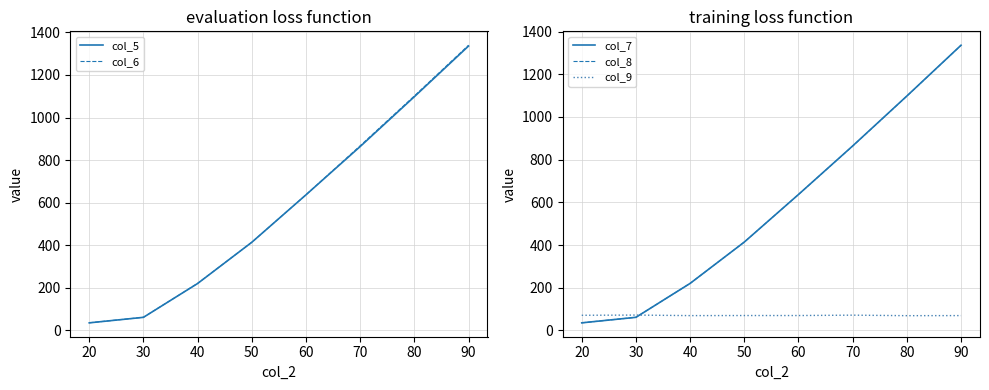

True or false: col_6 and col_7 intersect in this chart.

False